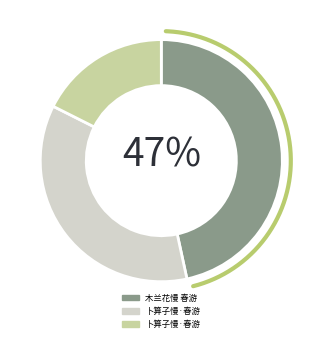

Is it true that 木兰花慢 春游 is 59% of the pie?

False